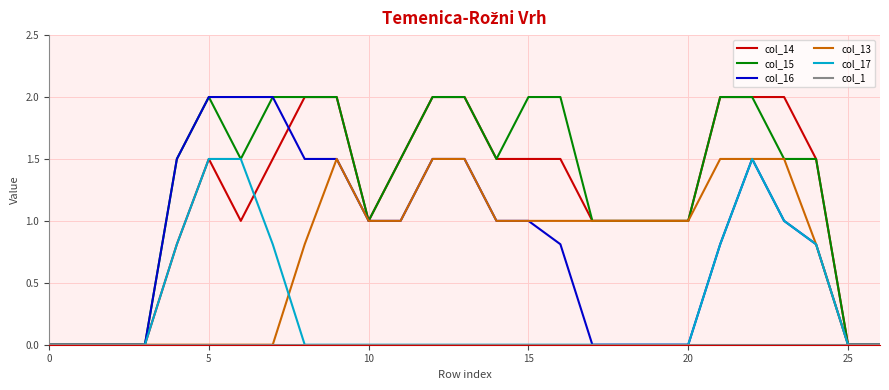

What is the greatest value displayed?

2.0